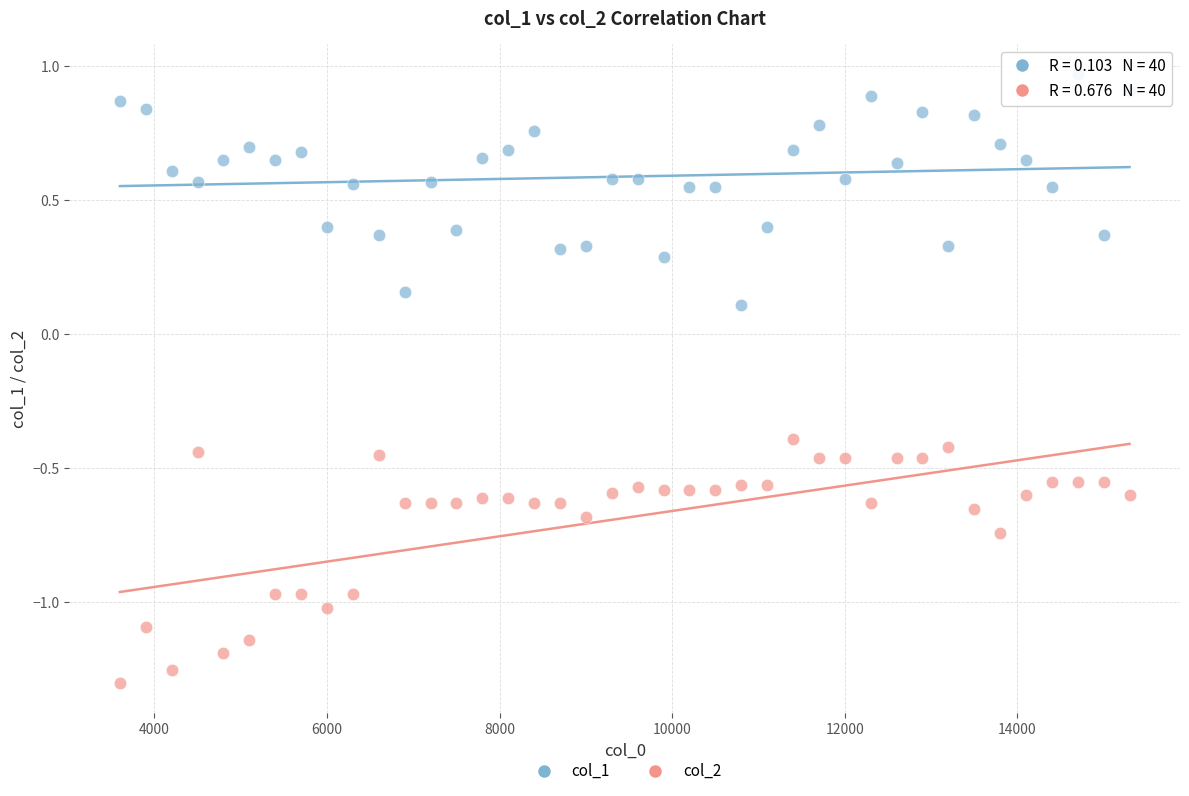

What are all the series names shown in the legend?

col_1, col_2